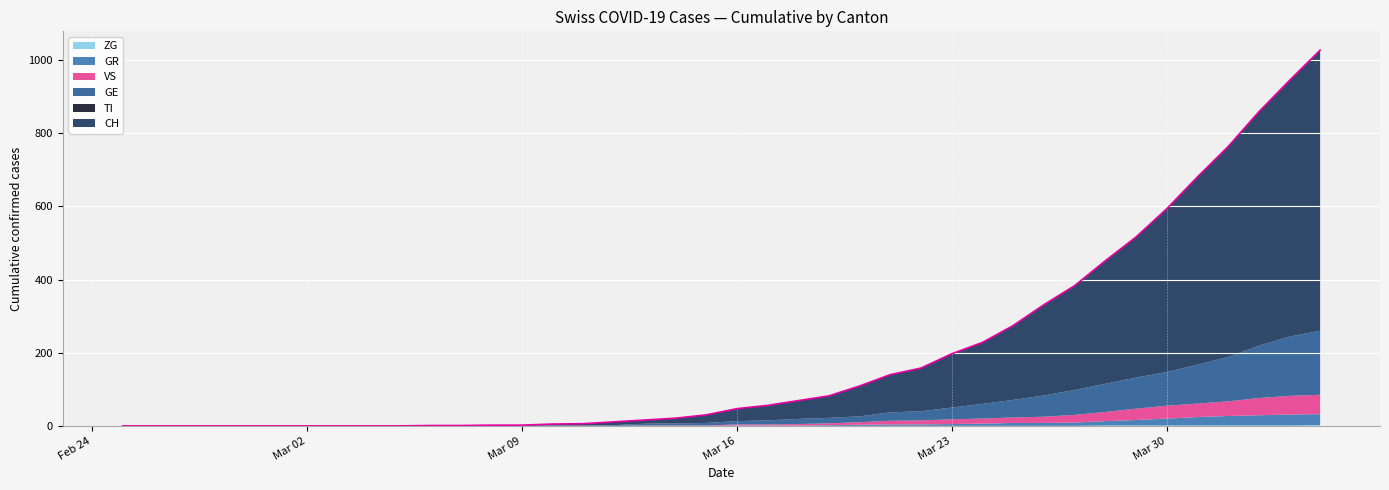

Which series has the largest range (max minus min)?

CH